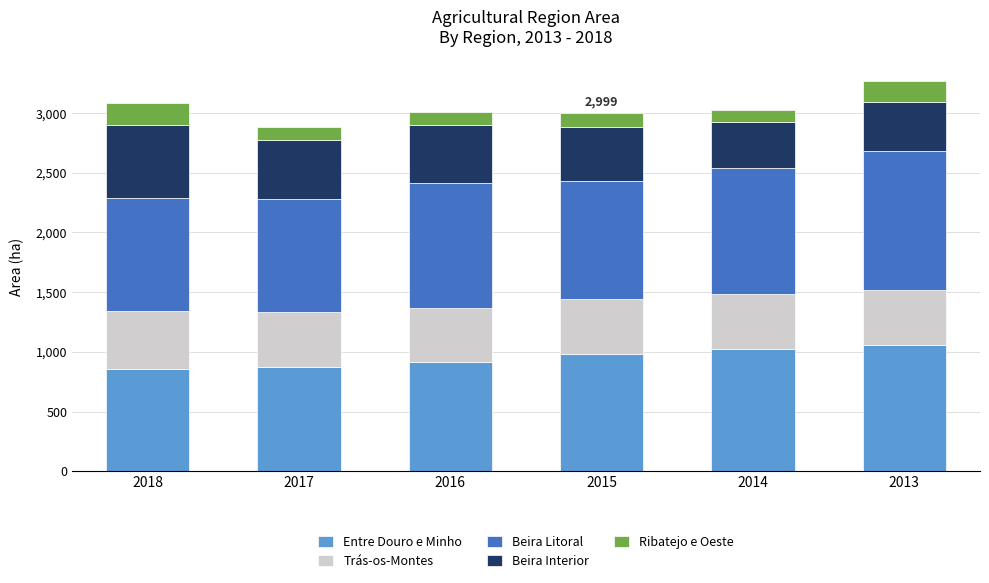

Are the bars grouped side by side (vs. stacked)?

No